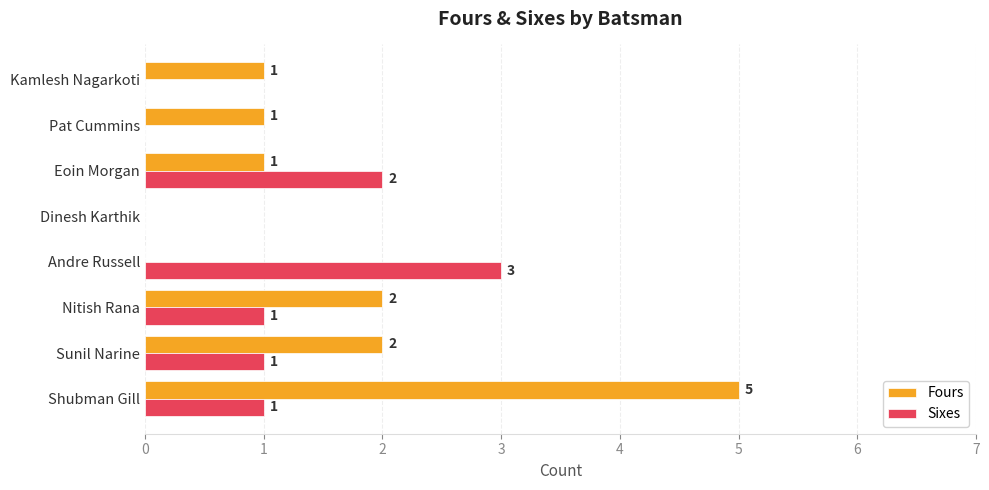

At which category is the sum across all series the highest?

Shubman Gill